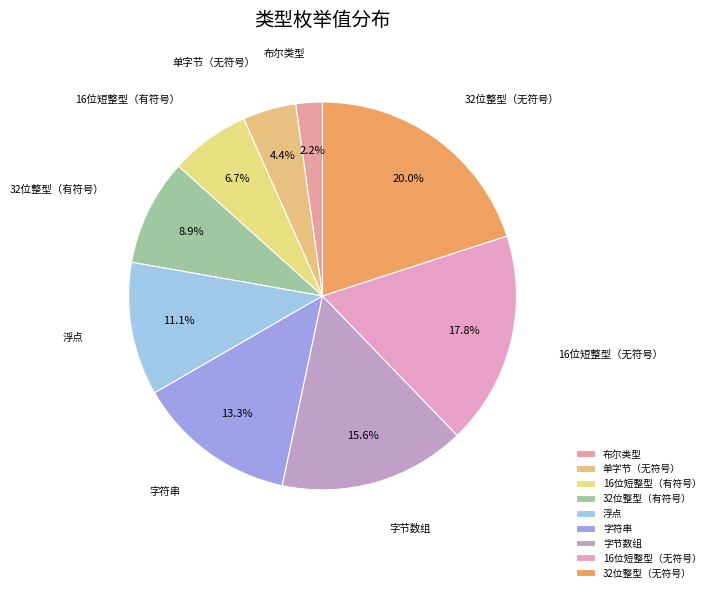

Rank the categories by value from lowest to highest.

布尔类型, 单字节（无符号）, 16位短整型（有符号）, 32位整型（有符号）, 浮点, 字符串, 字节数组, 16位短整型（无符号）, 32位整型（无符号）